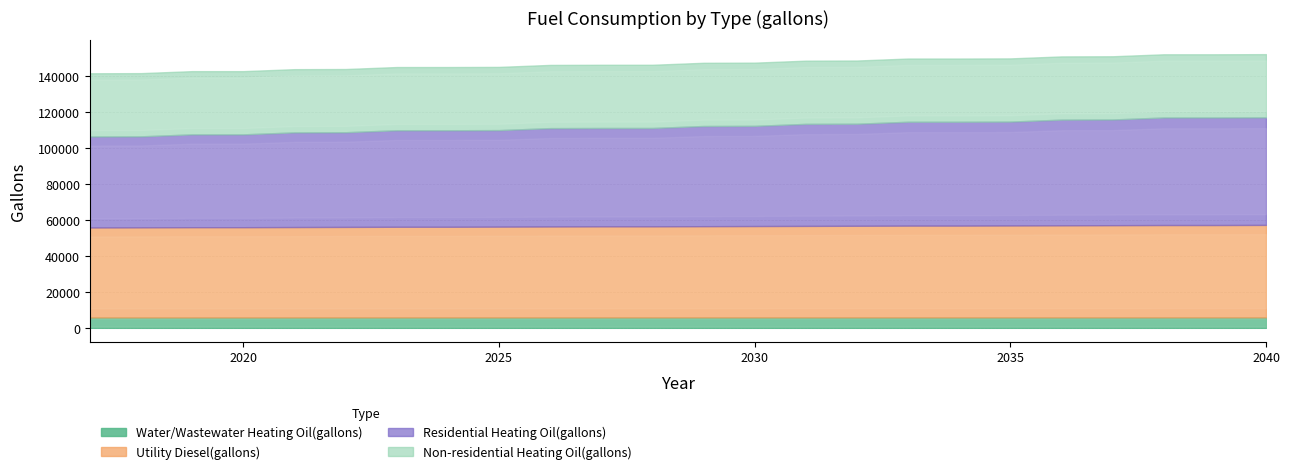

What is the spread (max minus min) of values at 2023?

47879.3